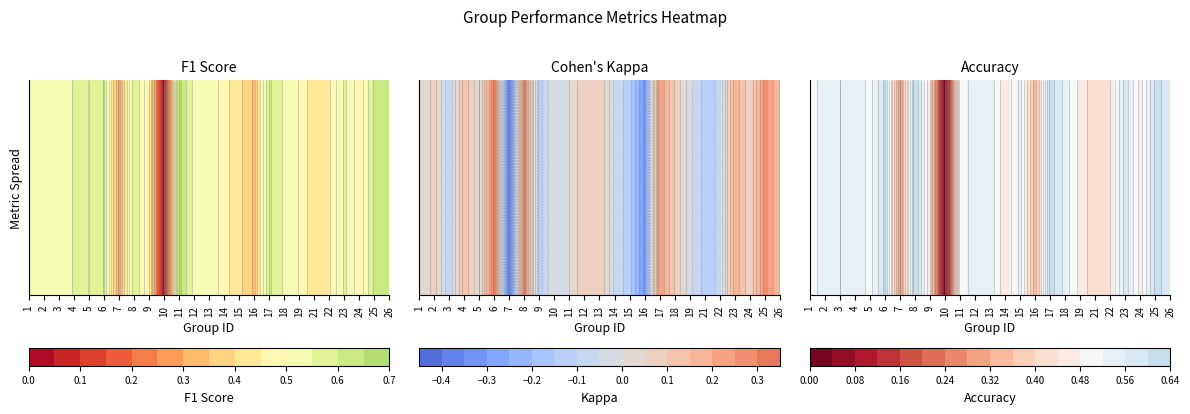

What is the approximate value at 14?

0.5